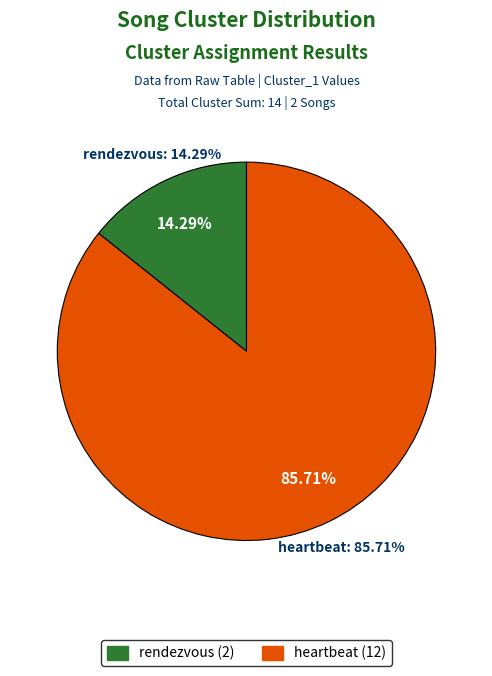

Which category has the smallest portion of the pie?

rendezvous (Cluster 2)